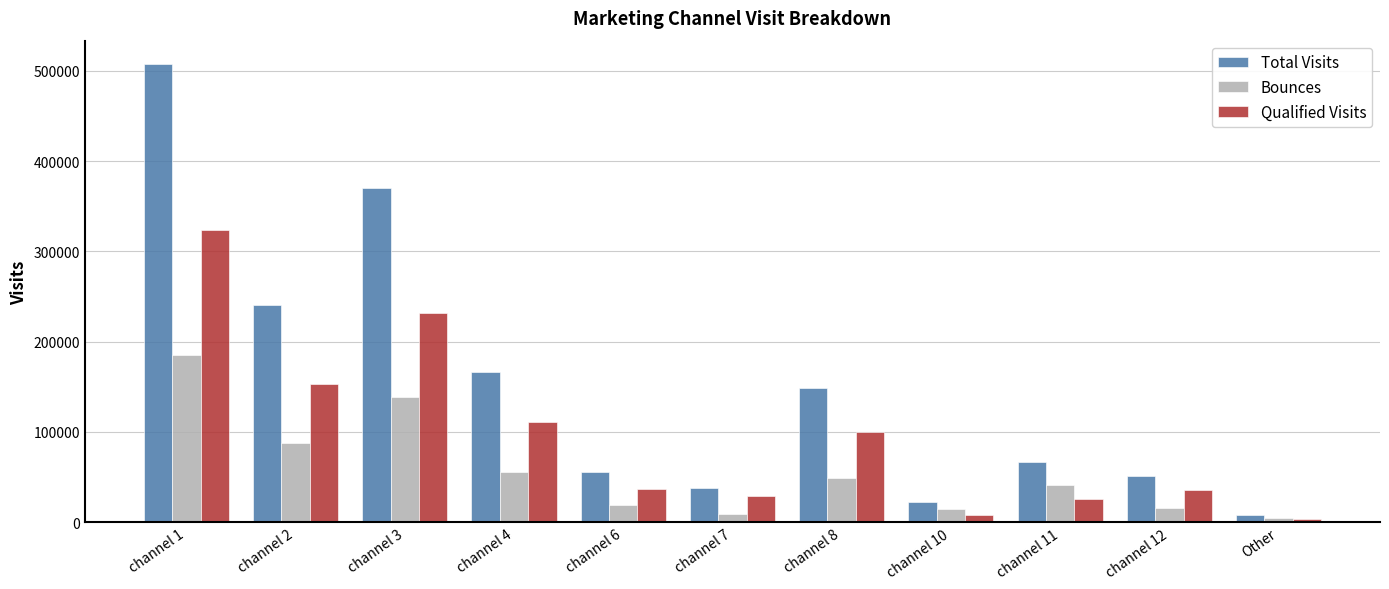

How many bars are there in total?

33